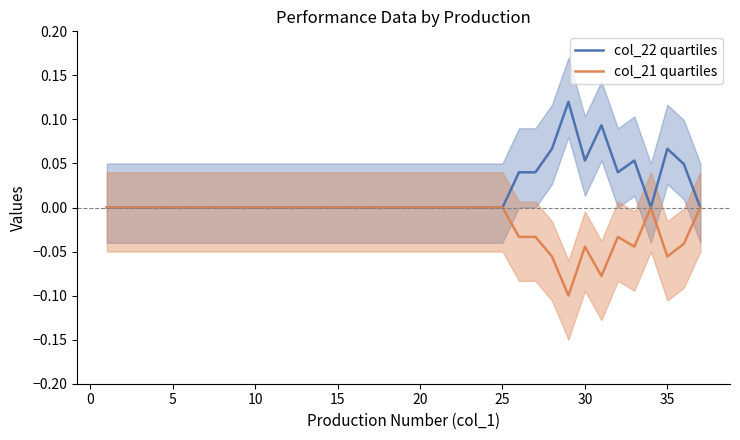

What is the highest value of the col_22 quartiles series?

0.1